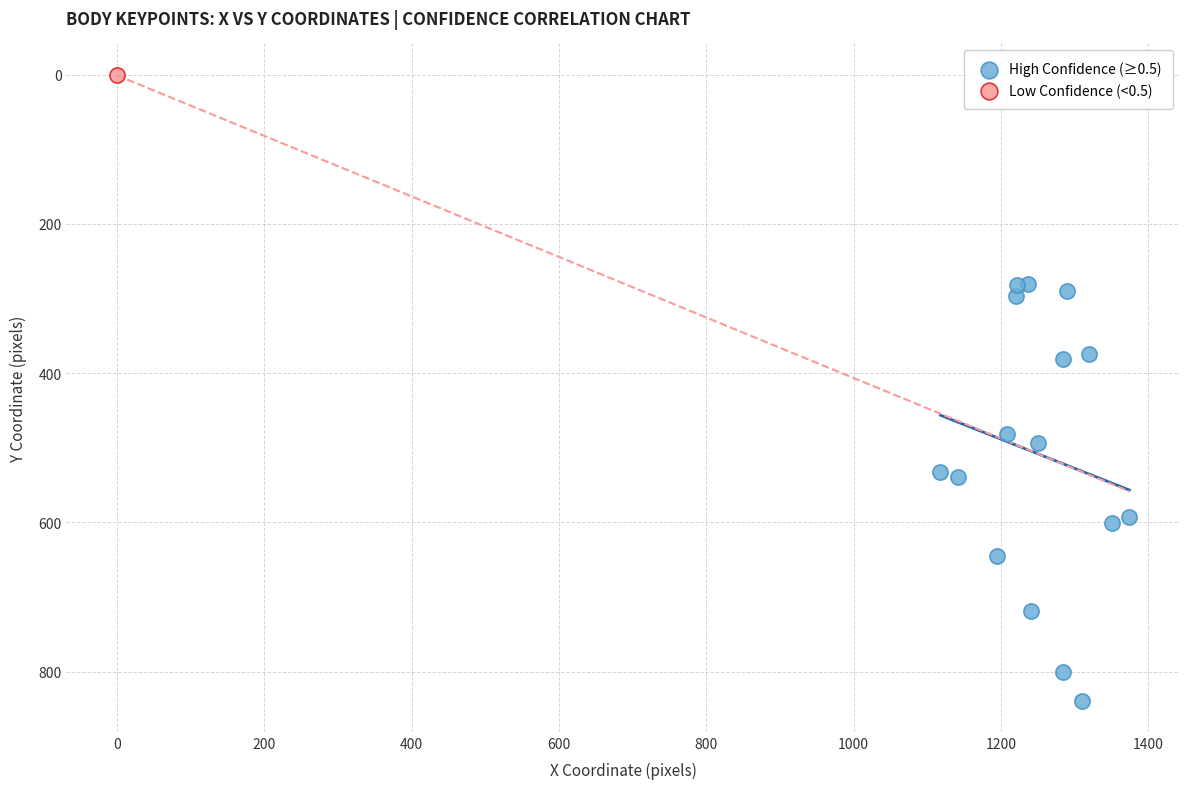

What are all the series names shown in the legend?

High Confidence (≥0.5), Low Confidence (<0.5)